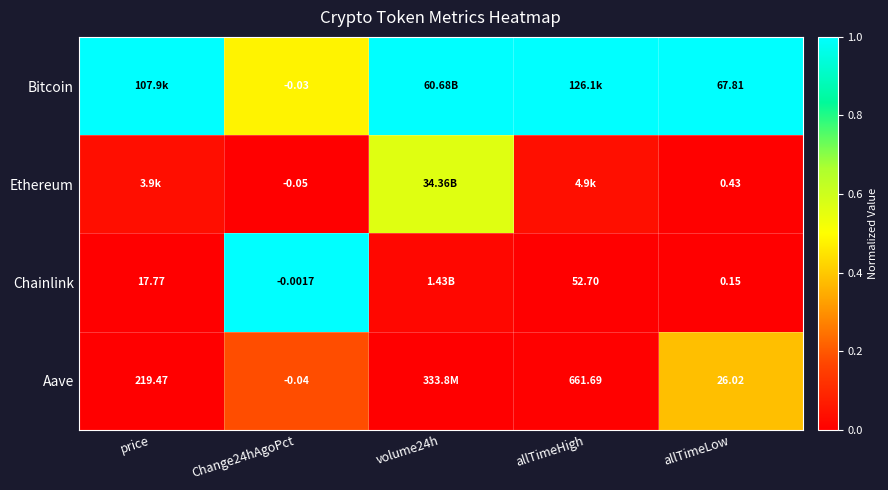

Rank the series at Change24hAgoPct from highest to lowest value.

Chainlink, Bitcoin, Aave, Ethereum